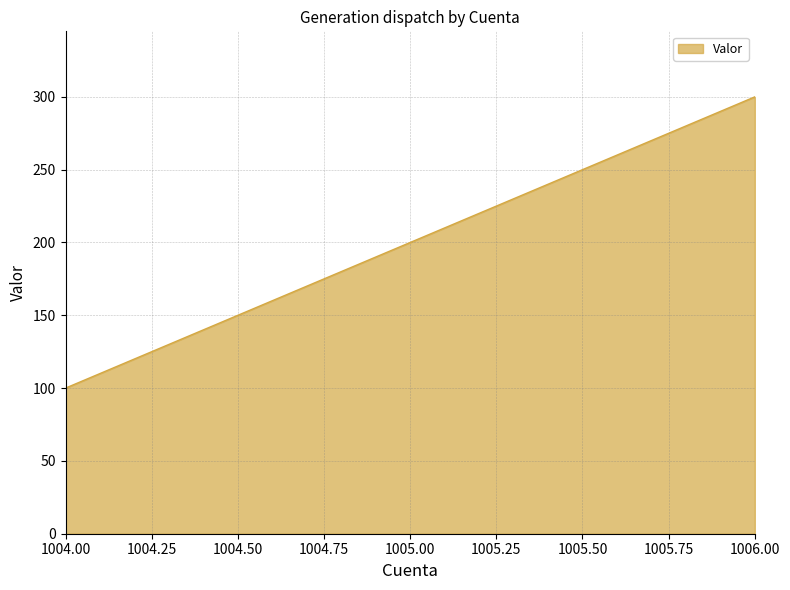

True or false: the data shows 42 at 1005.00.

False